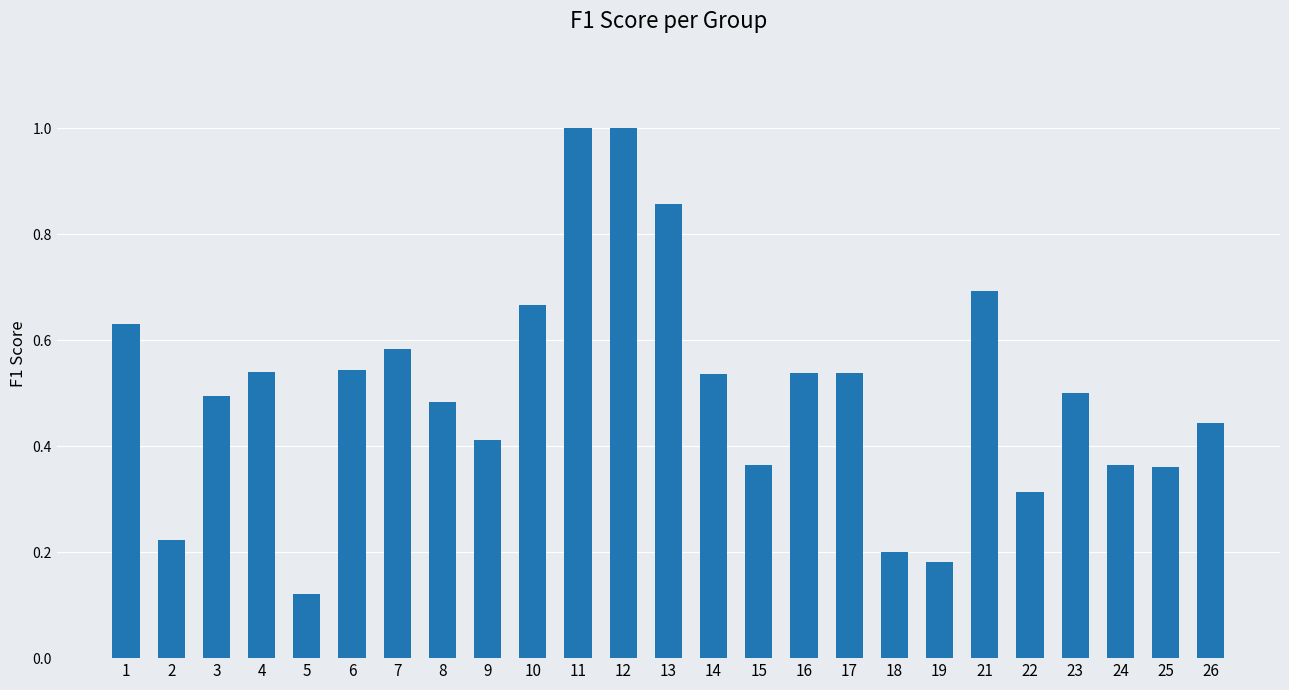

What is the change in value from 21 to 25?

-0.3